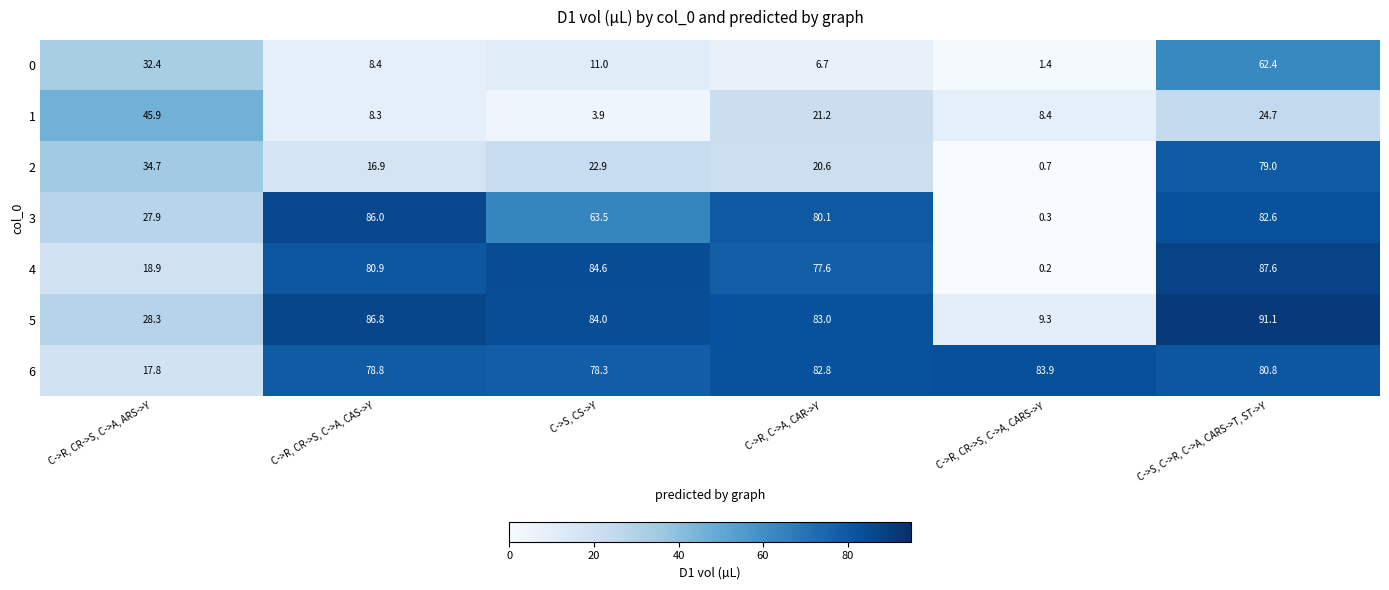

Is it true that 2 equals 22.9 at C->S, CS->Y?

True